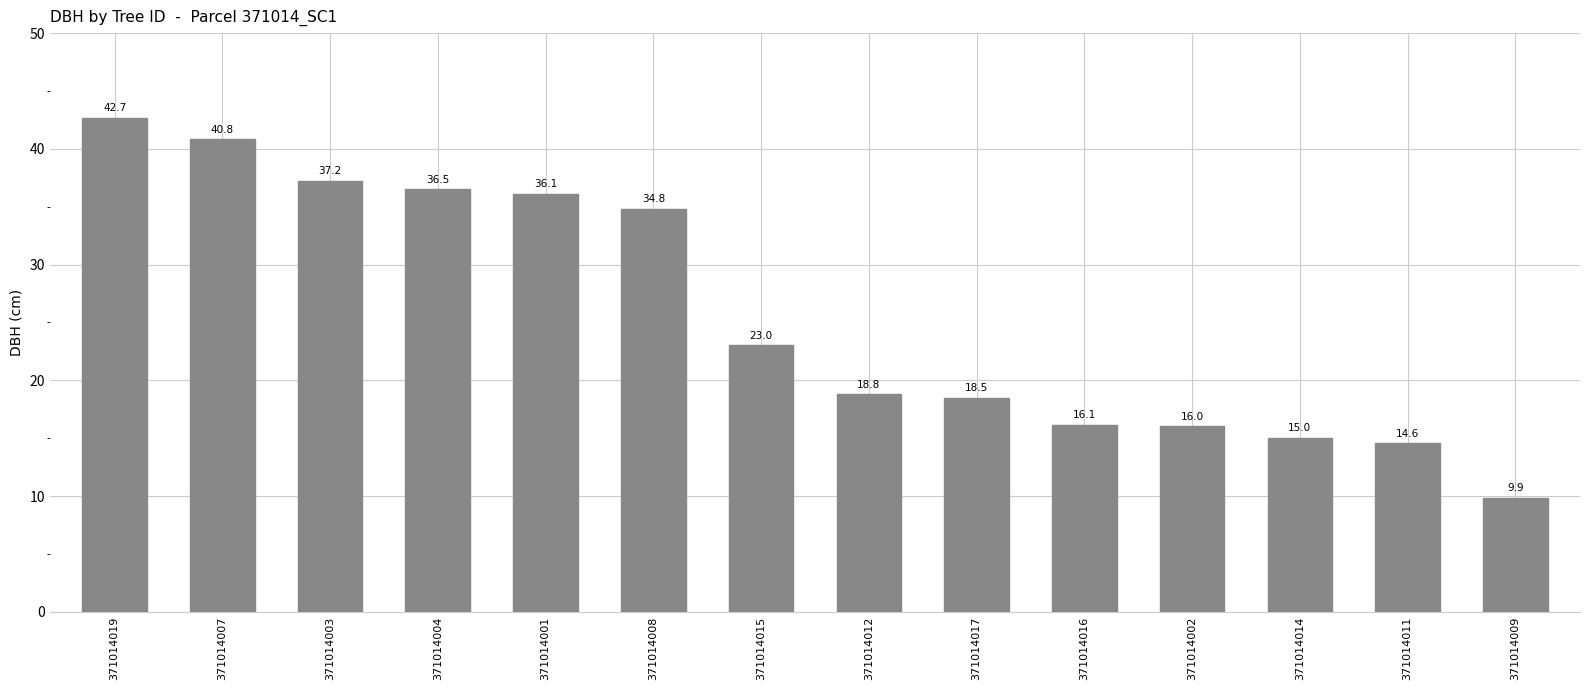

Where is the data nearest to the value 26?

371014015